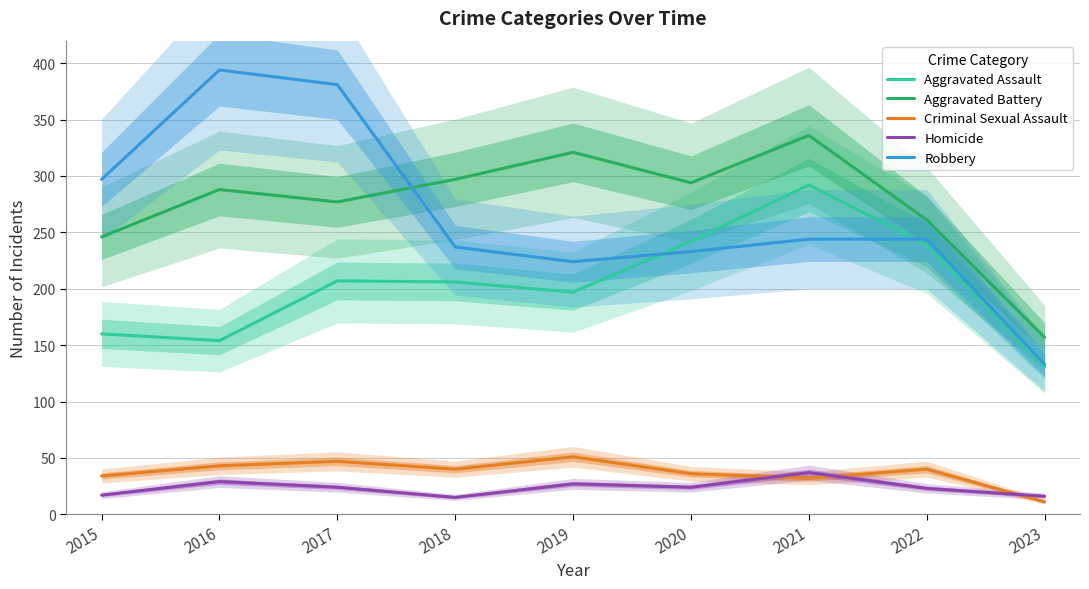

List the labels in order of Aggravated Assault value, smallest first.

2023, 2016, 2015, 2019, 2018, 2017, 2022, 2020, 2021